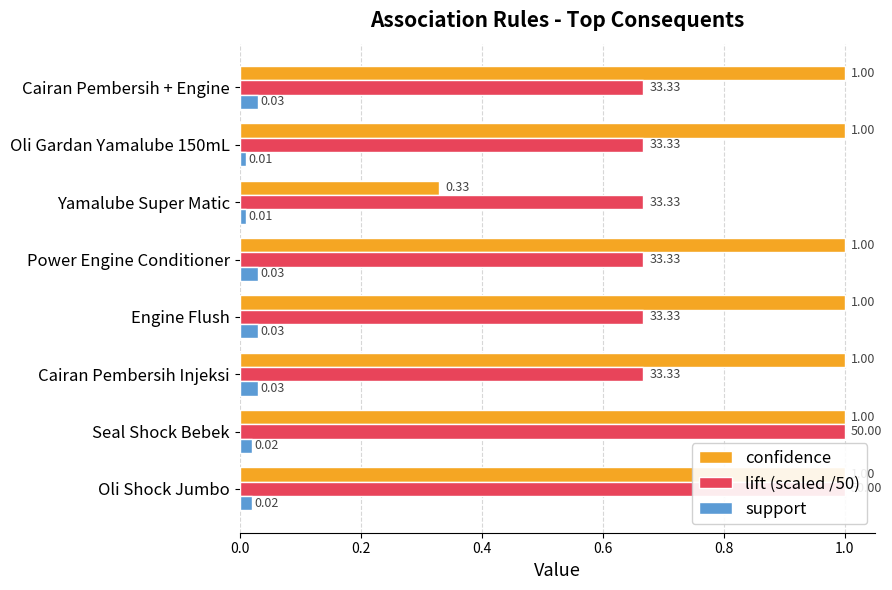

Which series has the largest total across all categories?

confidence